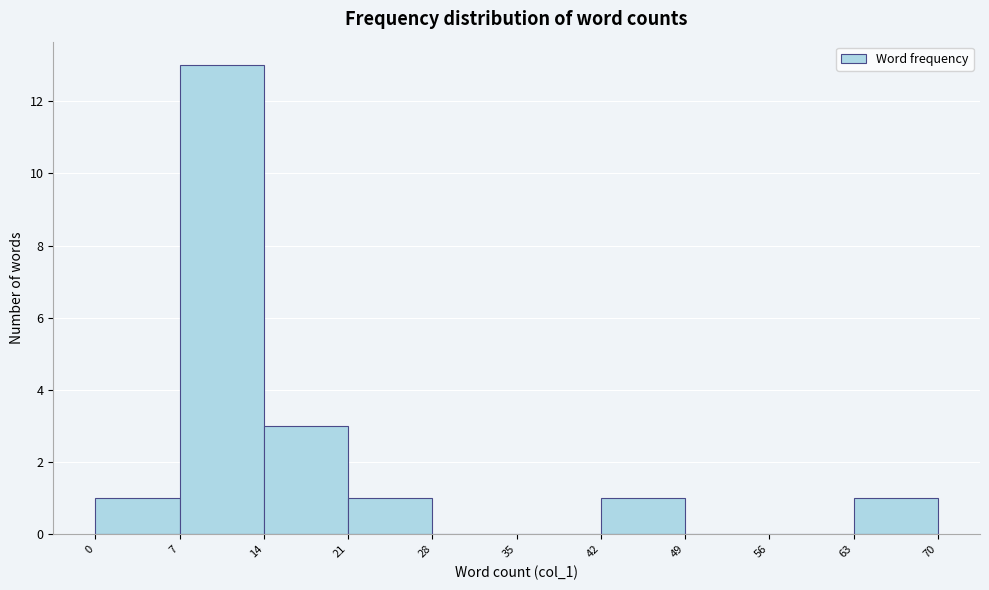

What is the height of the bar covering 14 to 21 on the x-axis? The values are not printed on the chart, so give them approximately, as read against the axis.

3